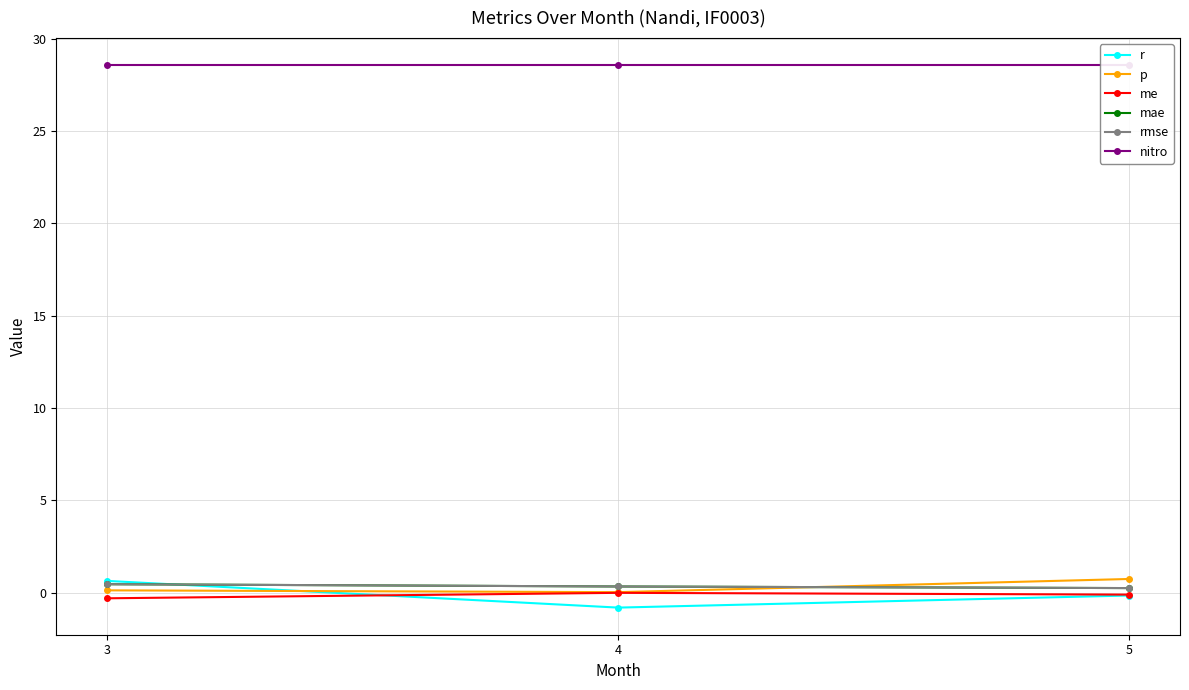

Reading left to right, extract all data points from this chart.

r: 0.6	-0.8	-0.2
p: 0.1	0.0	0.7
me: -0.3	-0.0	-0.1
mae: 0.5	0.3	0.2
rmse: 0.5	0.3	0.2
nitro: 28.6	28.6	28.6